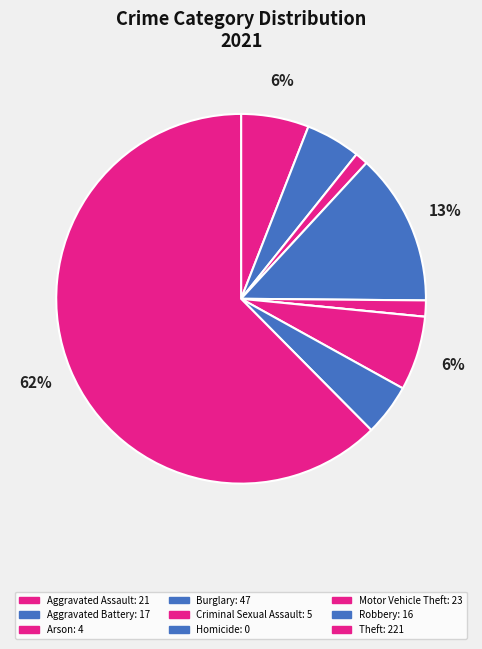

What percentage do Theft and Criminal Sexual Assault together represent?

63.8%